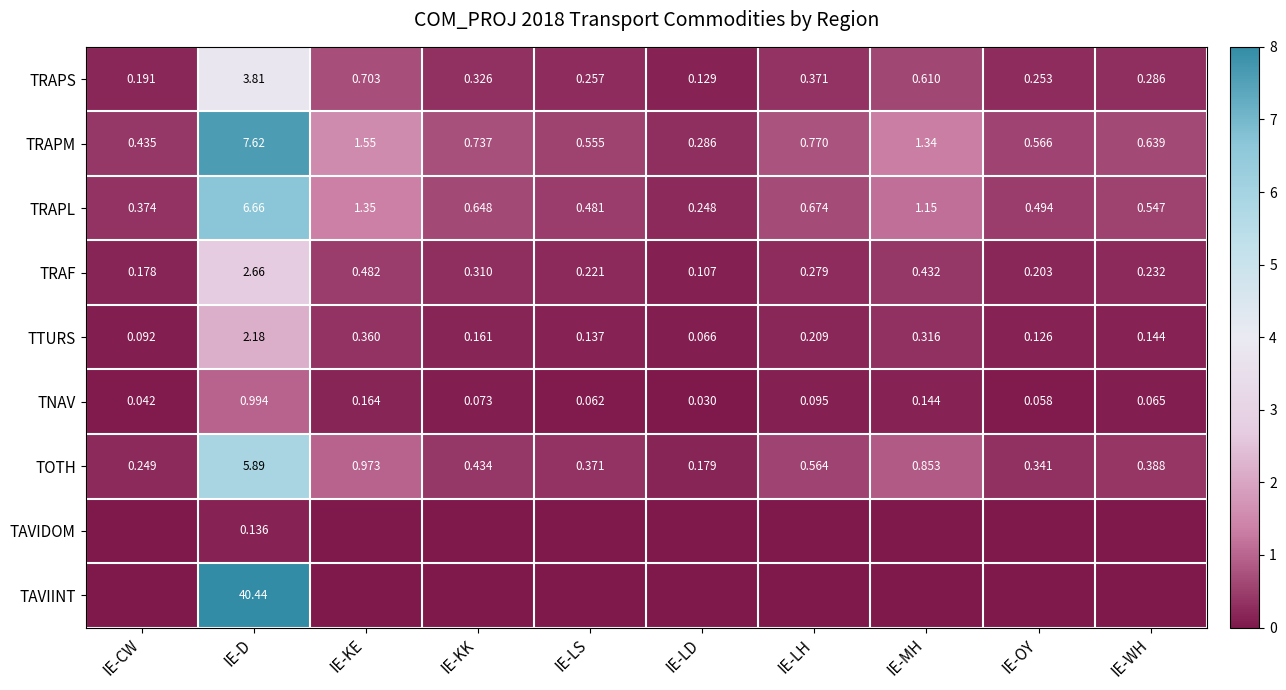

Which label corresponds to the smallest value in the chart?

IE-CW